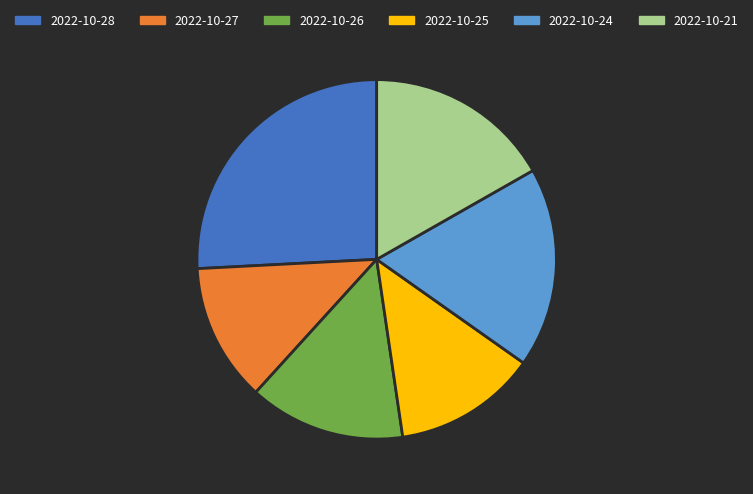

Is the sum of 2022-10-25 and 2022-10-26 greater than half?

No